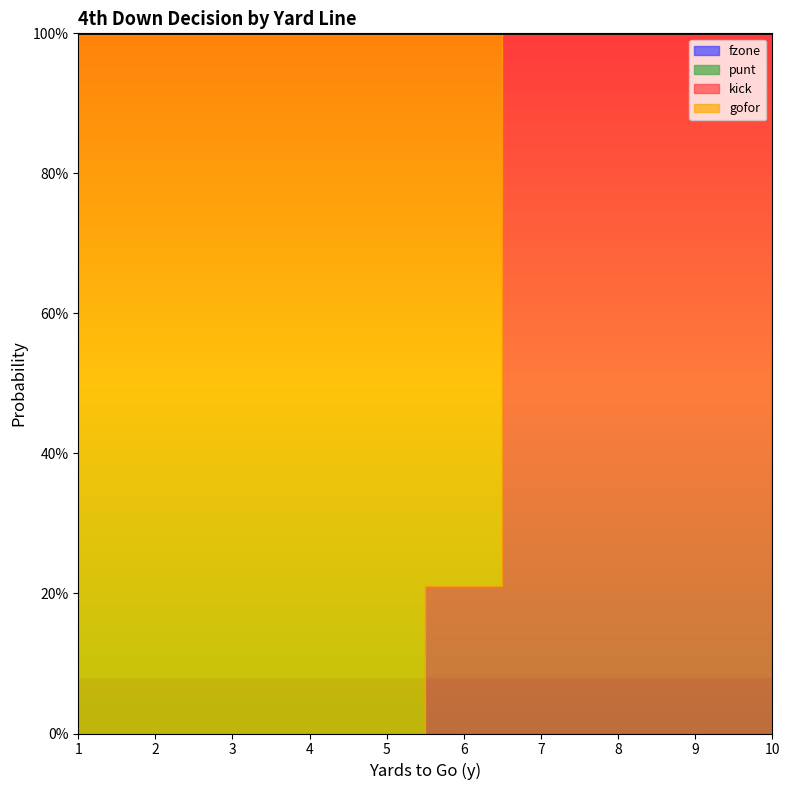

What are all the series names shown in the legend?

kick, gofor, punt, fzone